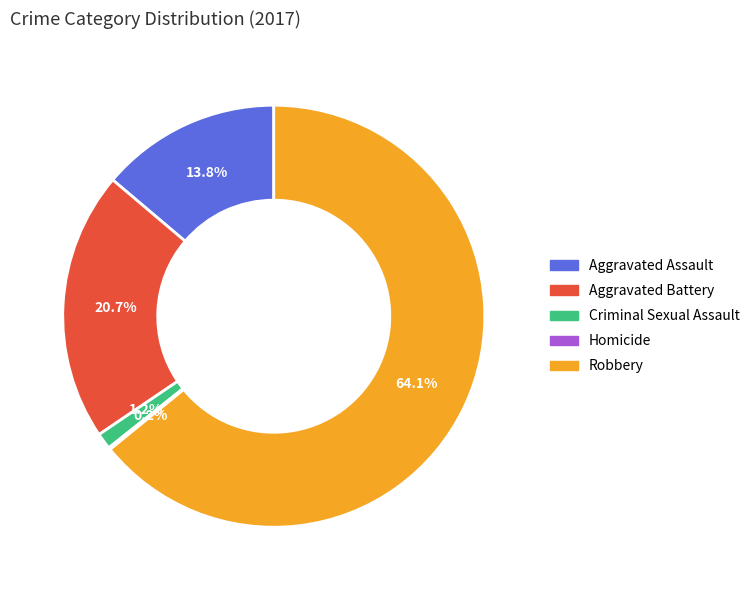

What is the largest slice in the pie chart?

Robbery